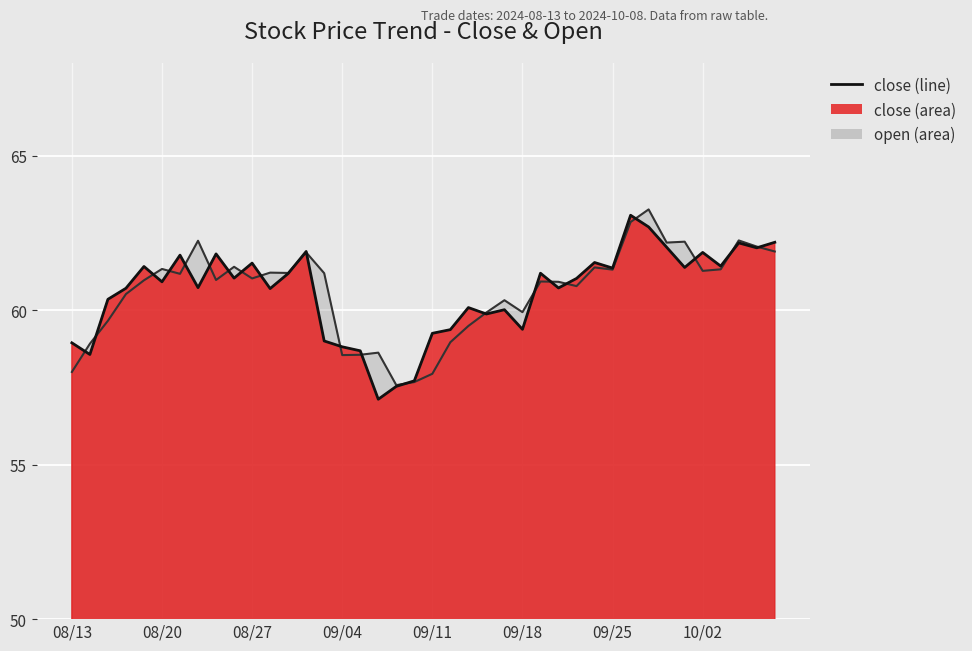

Count the number of categories in the chart.

40